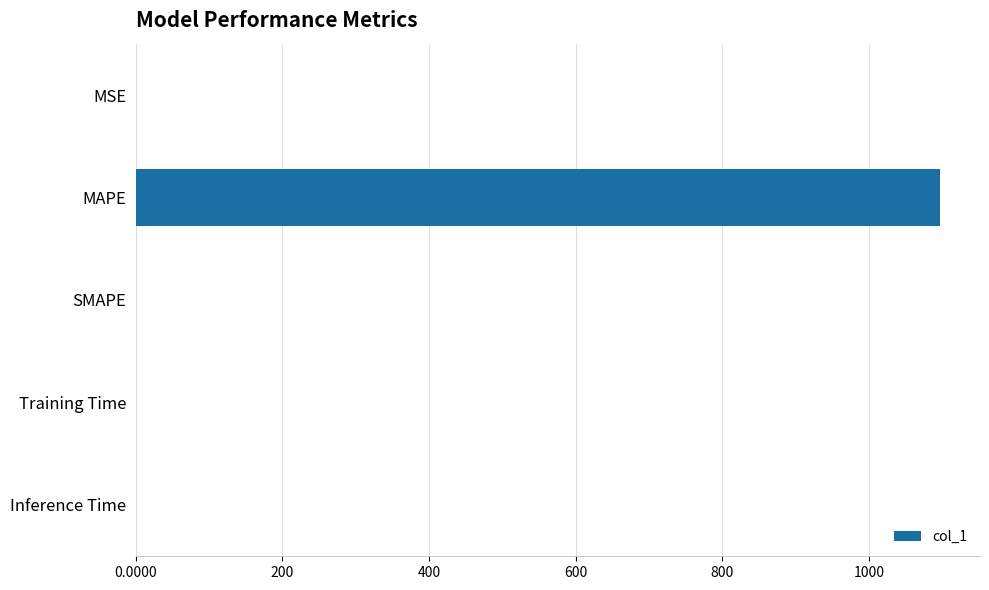

Between Inference Time and MAPE, which is larger?

MAPE